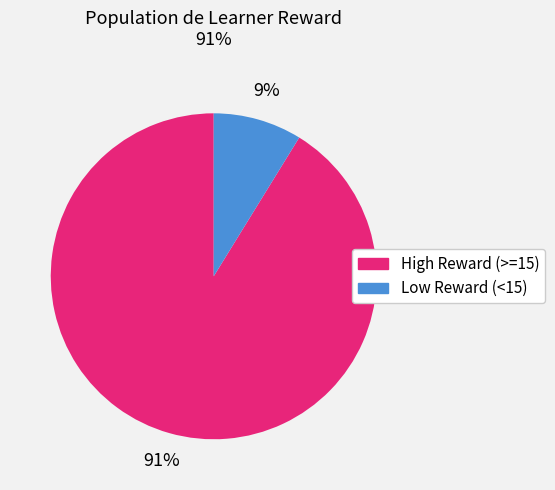

Is there a majority slice in this chart?

Yes